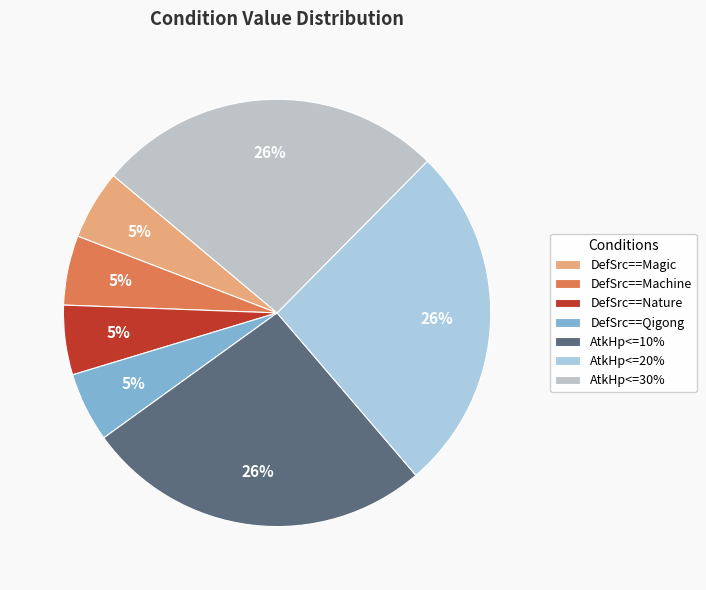

Count the number of slices in the pie.

7